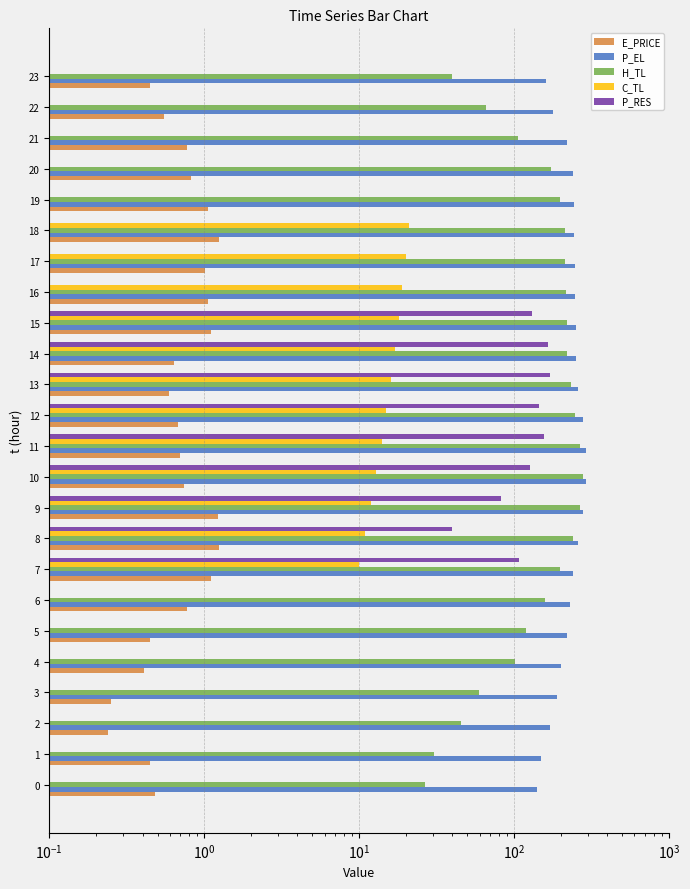

Does the chart contain stacked bars?

No